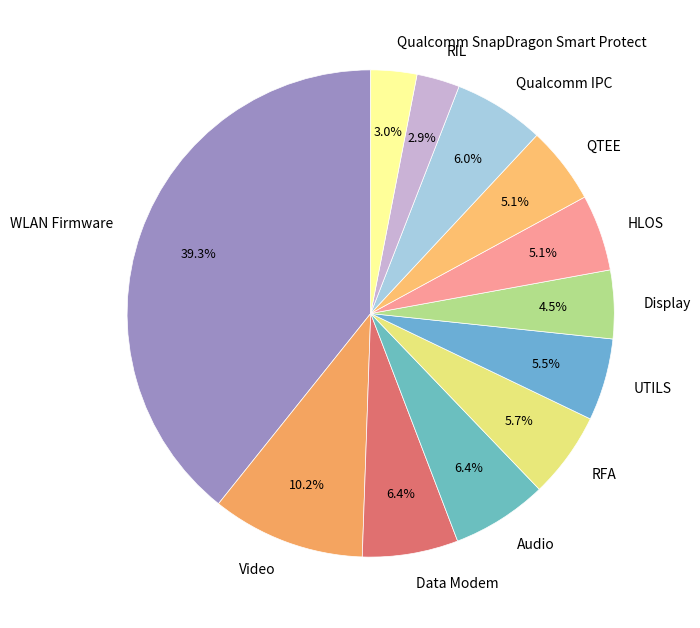

To the nearest percent, what is the difference between the HLOS and Video slice percentages?

5%